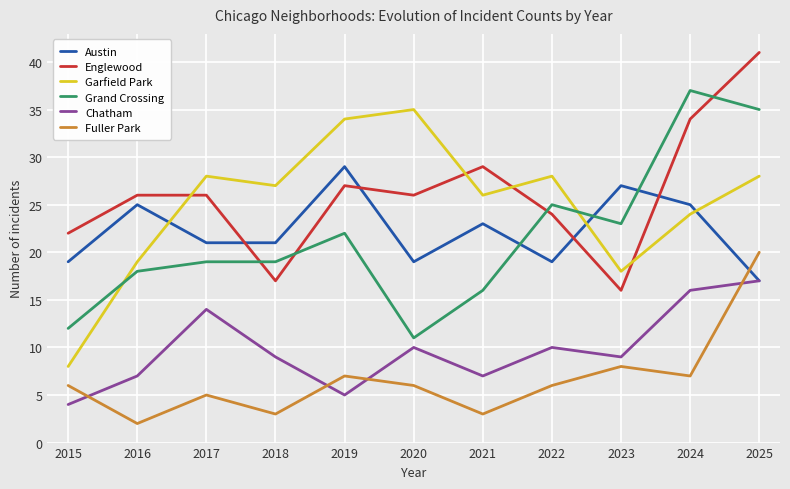

Where is the first local maximum for Garfield Park?

2017